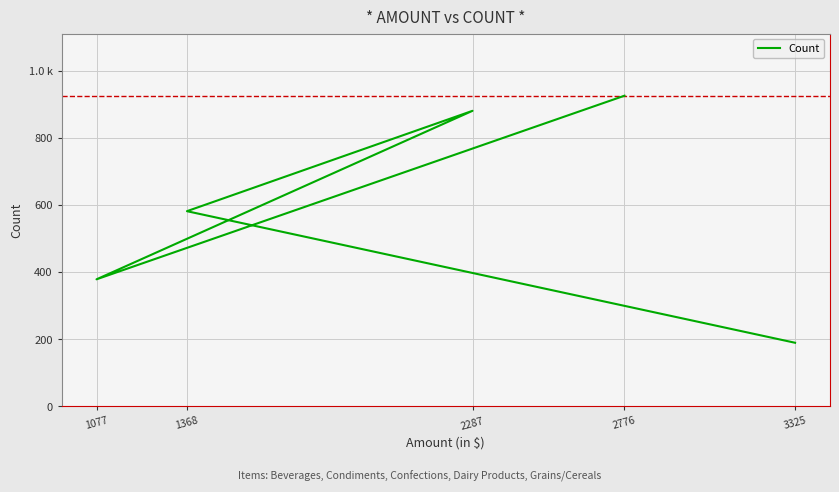

True or false: the data shows 589 at 1077.

False